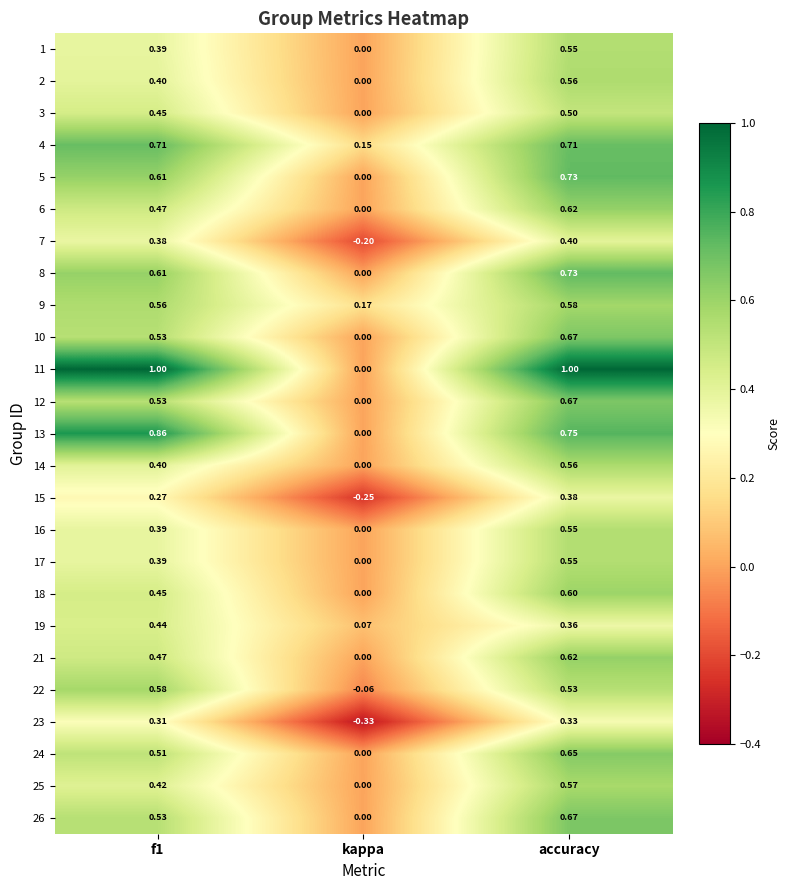

At which category does the chart reach its minimum across all series?

kappa